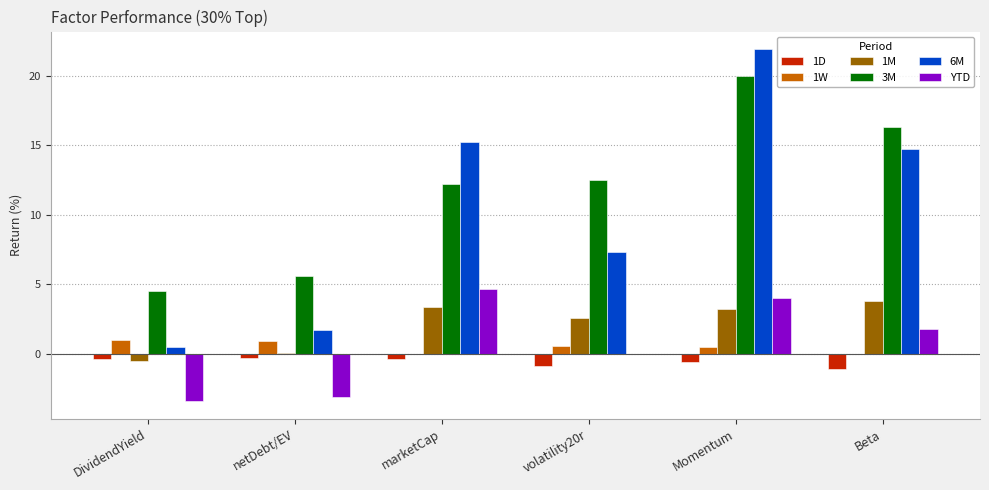

What are all the series names shown in the legend?

1D, 1W, 1M, 3M, 6M, YTD